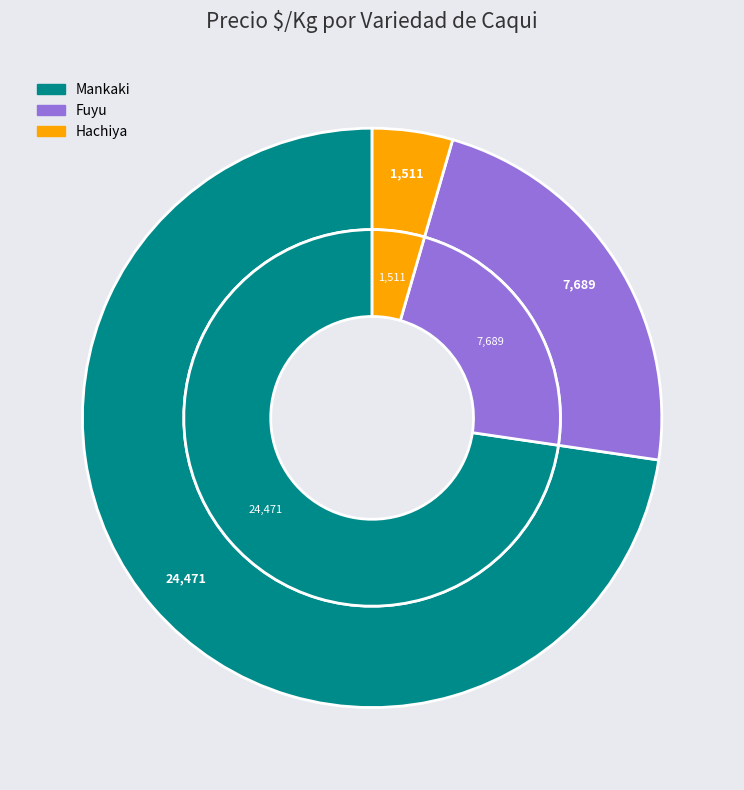

Does Mankaki account for over 50% of the chart?

No